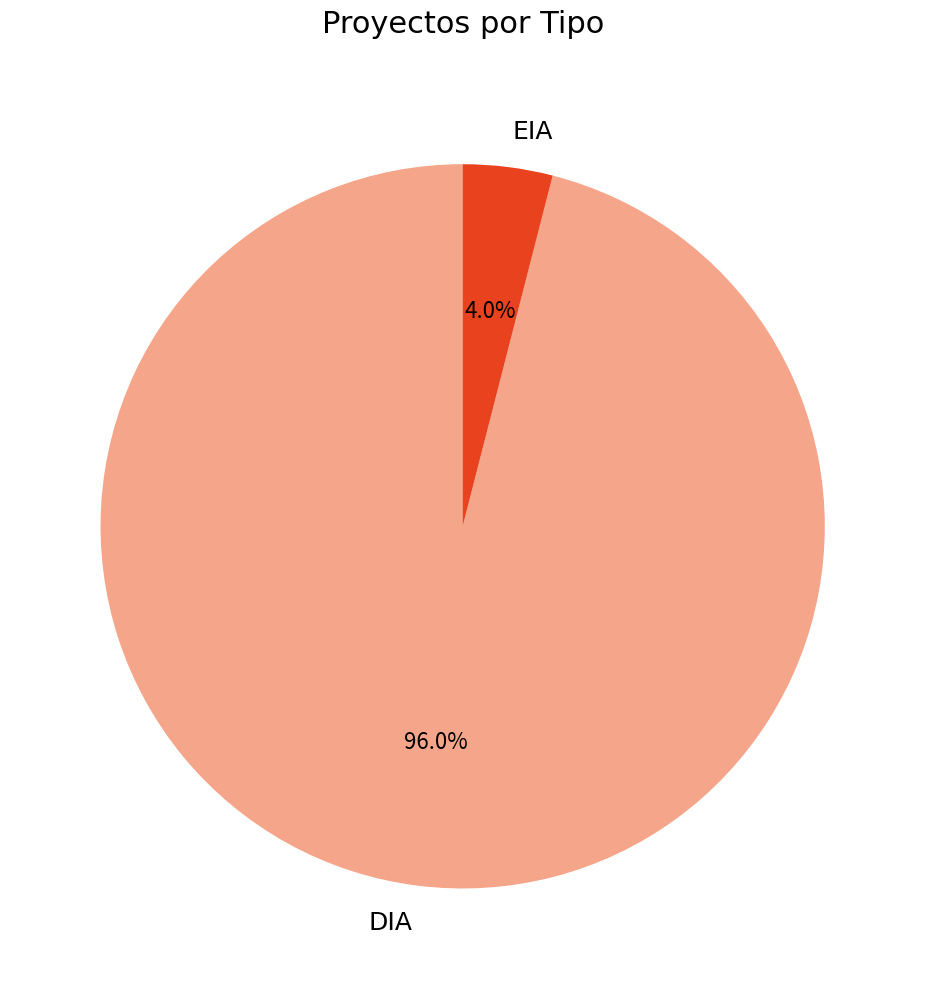

What percentage is the EIA slice, to the nearest percent?

4%